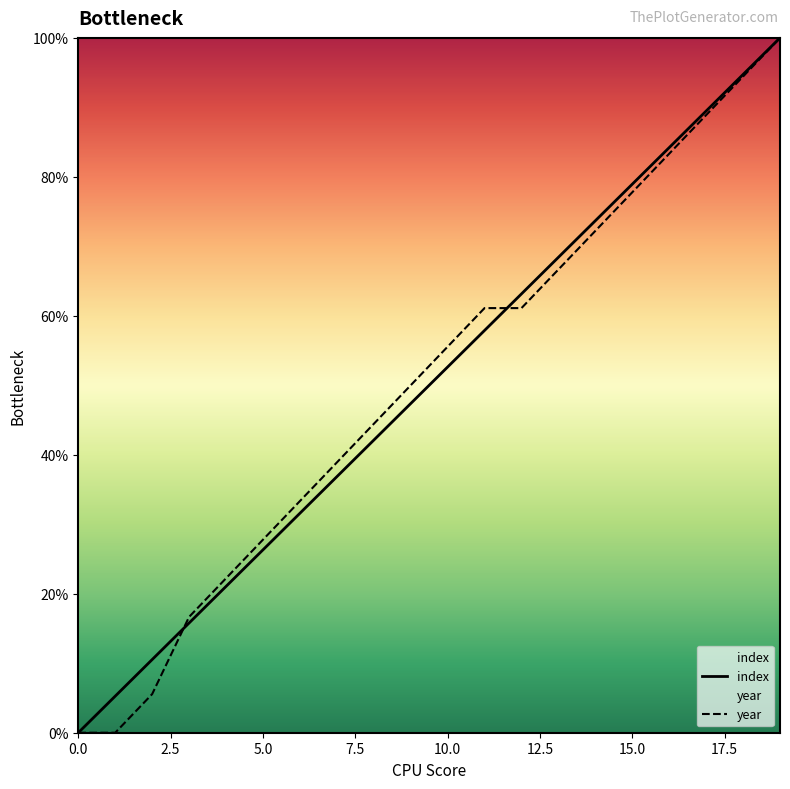

At how many categories does at least one series exceed 72?

6